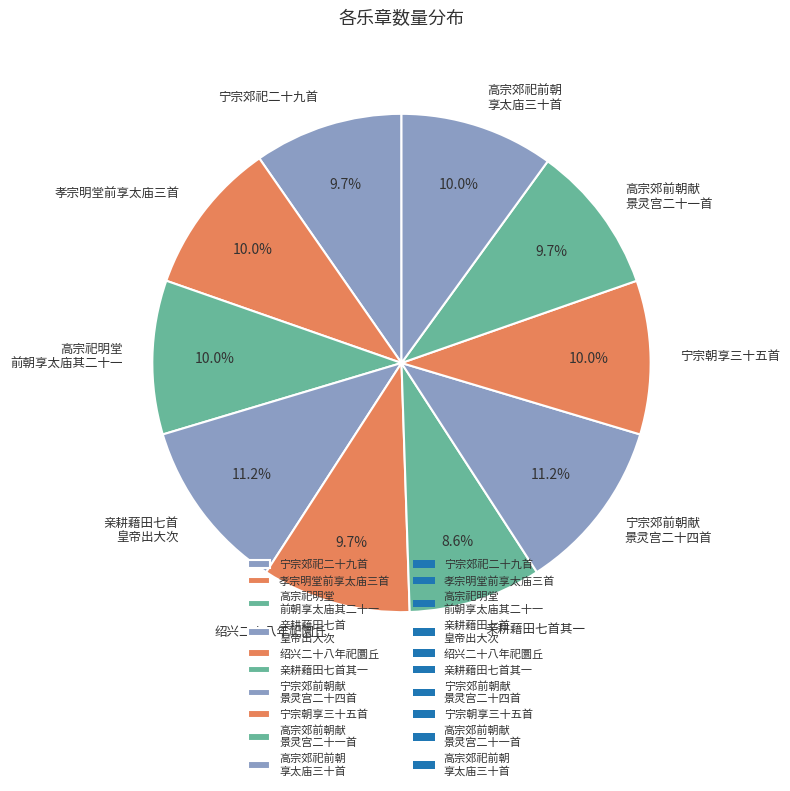

What is the smallest slice in the pie chart?

亲耕藉田七首其一